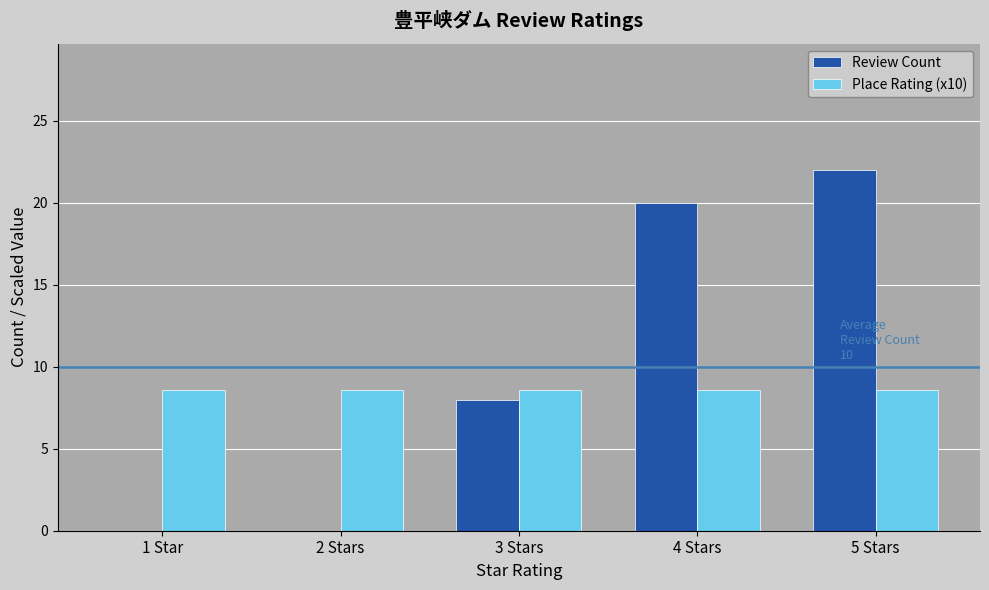

At which category is the sum across all series the highest?

5 Stars